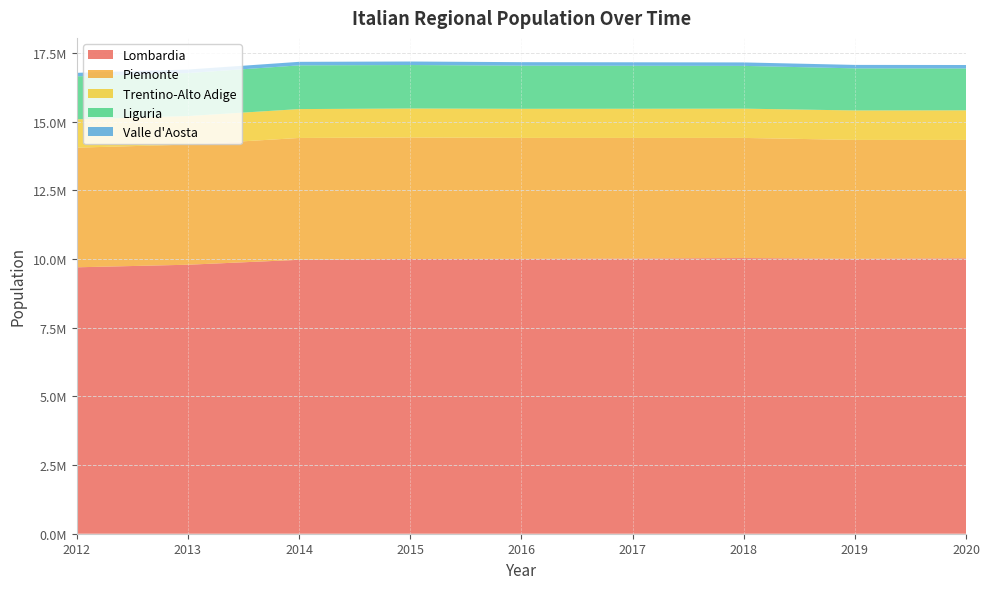

Reading left to right, extract all data points from this chart.

Lombardia: 9700881	9794525	9973397	10002615	10008349	10019166	10036258	10010833	10027602
Piemonte: 4357663	4374052	4436798	4424467	4404246	4392526	4375865	4328565	4311217
Trentino-Alto Adige: 1029585	1039934	1051951	1055934	1059456	1062327	1065885	1072648	1078069
Liguria: 1567339	1565127	1591939	1583263	1571053	1565307	1556981	1532980	1524826
Valle d'Aosta: 126620	127844	128591	128298	127329	126883	126202	125653	125034